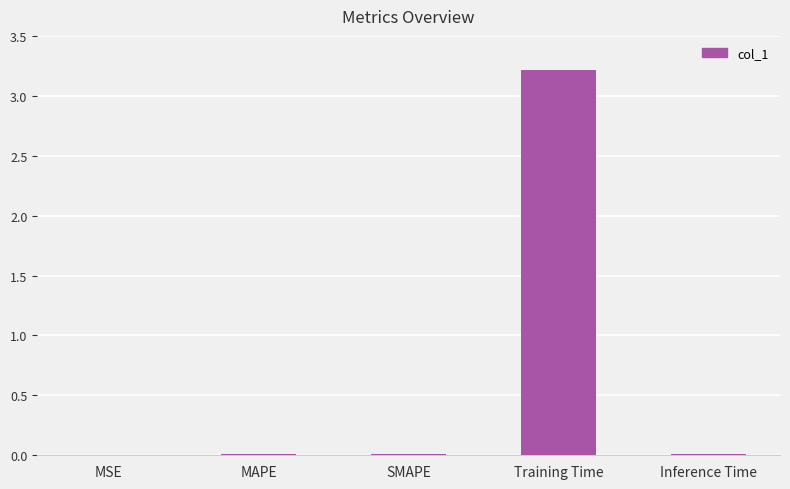

Which has a higher value, Training Time or SMAPE?

Training Time